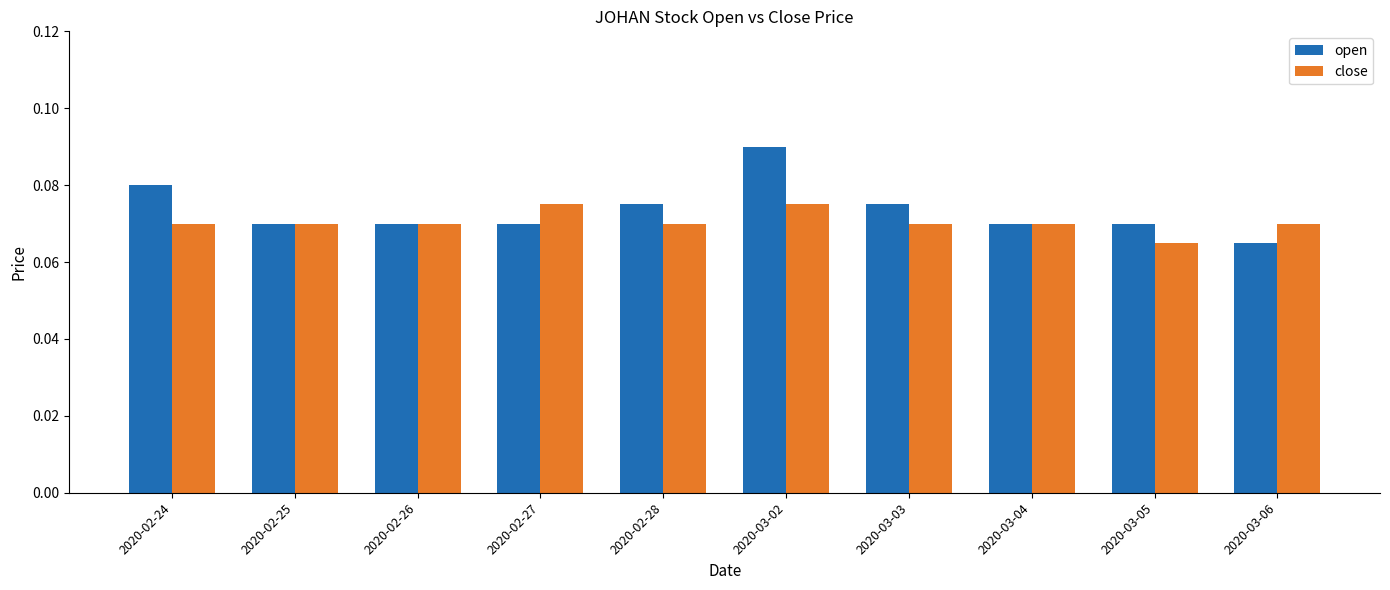

Between 2020-03-02 and 2020-03-03, which series saw the biggest shift?

open